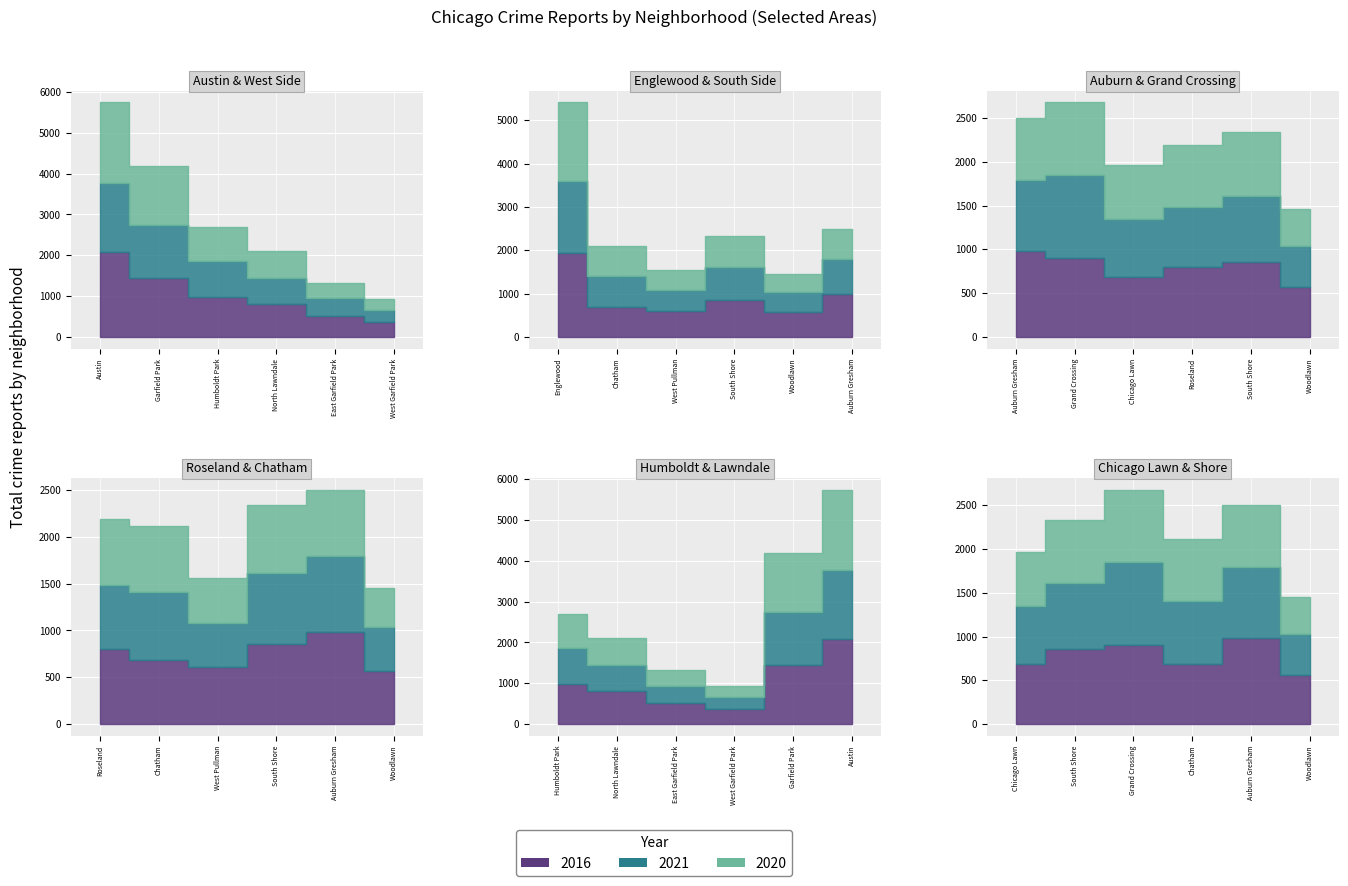

Where is the first local maximum for 2020?

4